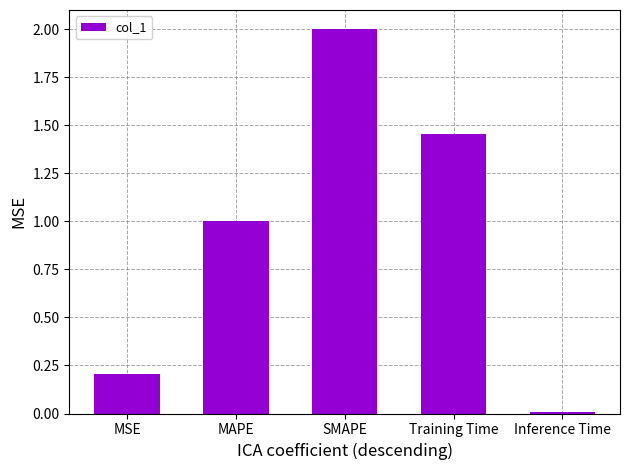

Rank the categories by value from lowest to highest.

Inference Time, MSE, MAPE, Training Time, SMAPE